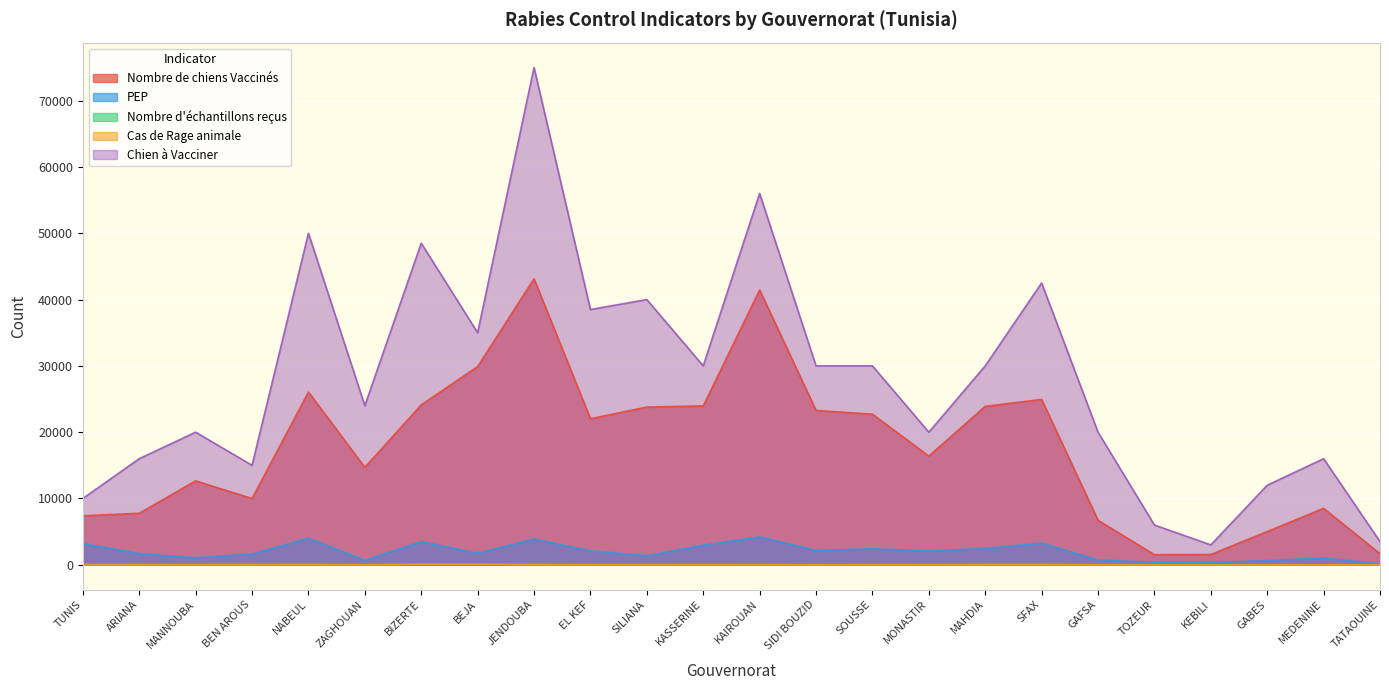

Count the number of categories in the chart.

24